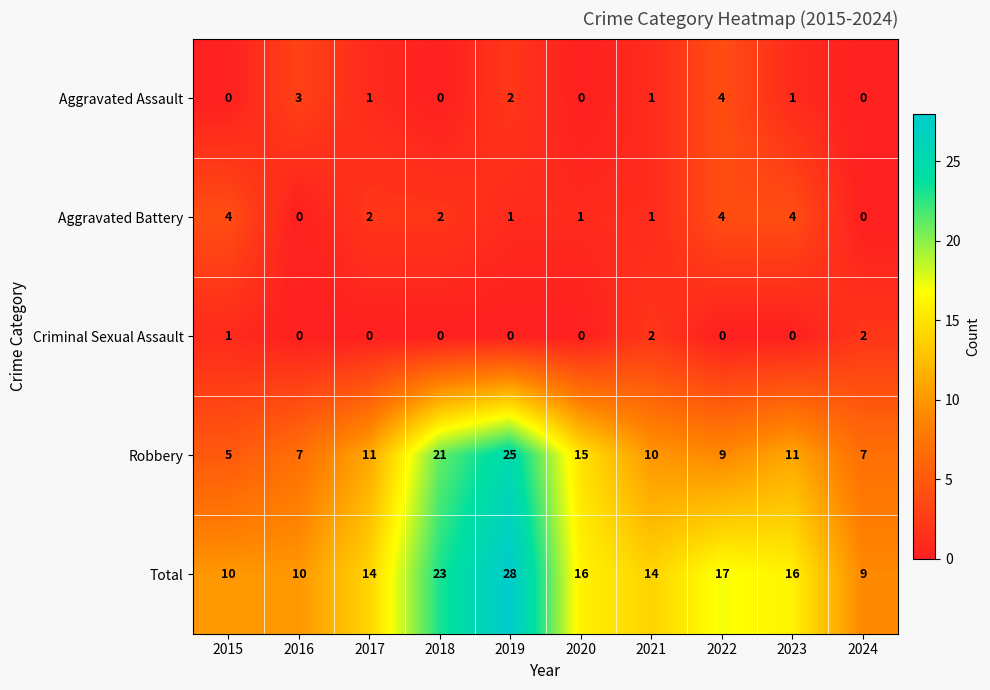

What is the highest value of the Robbery series?

25